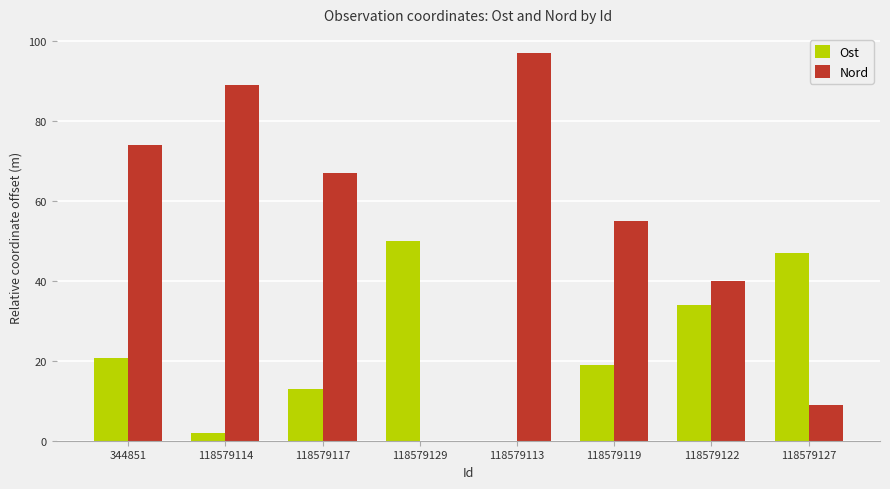

Between 344851 and 118579127, which series saw the biggest shift?

Nord